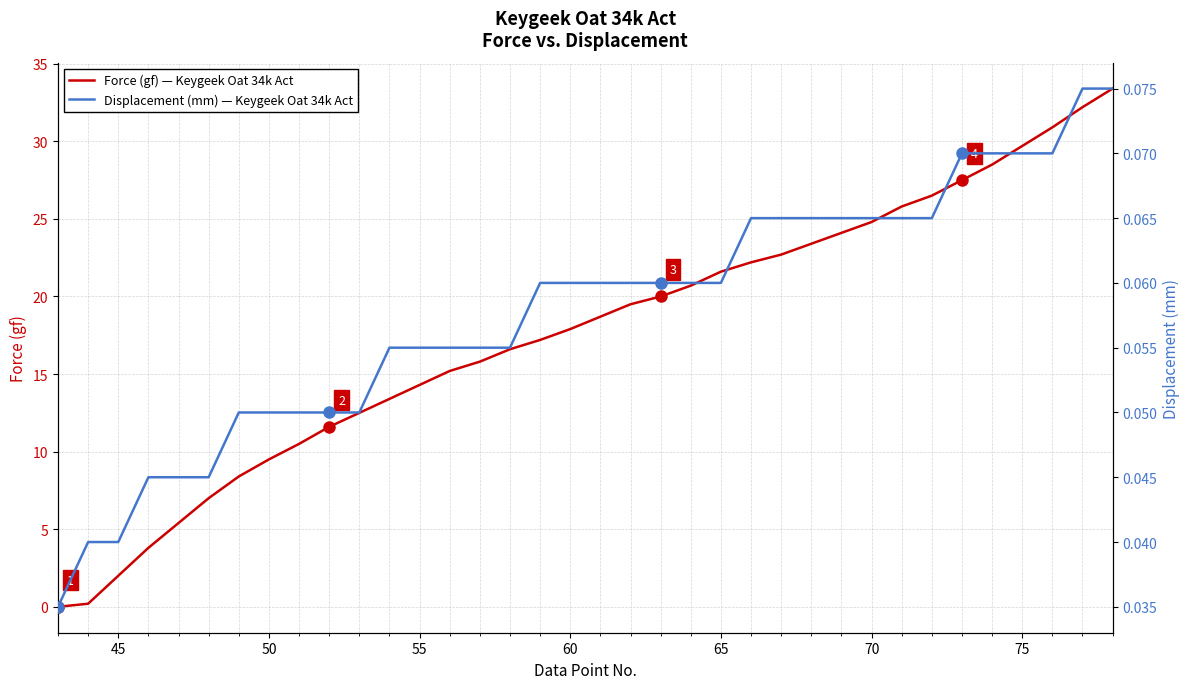

Reading right to left, what are all the values shown in this chart?

Force (gf) — Keygeek Oat 34k Act: 33.4	32.2	30.9	29.7	28.5	27.5	26.5	25.8	24.8	24.1	23.4	22.7	22.2	21.6	20.7	20.0	19.5	18.7	17.9	17.2	16.6	15.8	15.2	14.3	13.4	12.5	11.6	10.5	9.5	8.4	7.0	5.4	3.8	2.0	0.2	0.0
Displacement (mm) — Keygeek Oat 34k Act: 0.1	0.1	0.1	0.1	0.1	0.1	0.1	0.1	0.1	0.1	0.1	0.1	0.1	0.1	0.1	0.1	0.1	0.1	0.1	0.1	0.1	0.1	0.1	0.1	0.1	0.1	0.1	0.1	0.1	0.1	0.0	0.0	0.0	0.0	0.0	0.0